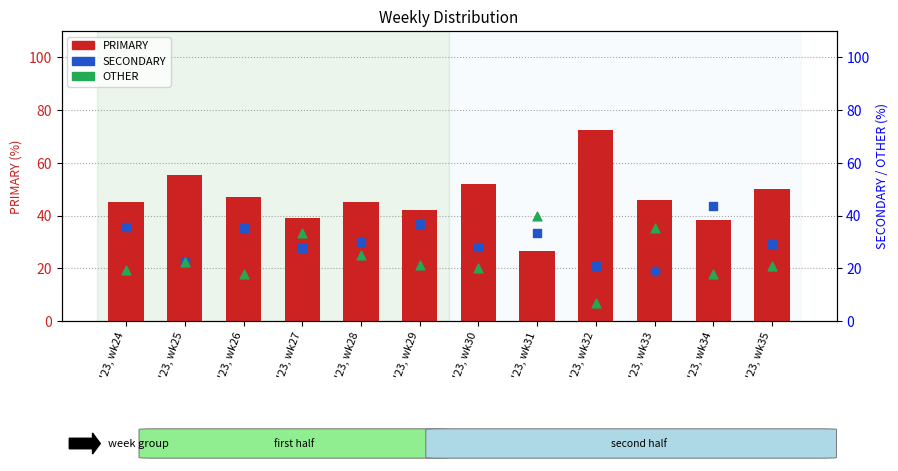

Which series reaches the minimum Y coordinate?

OTHER